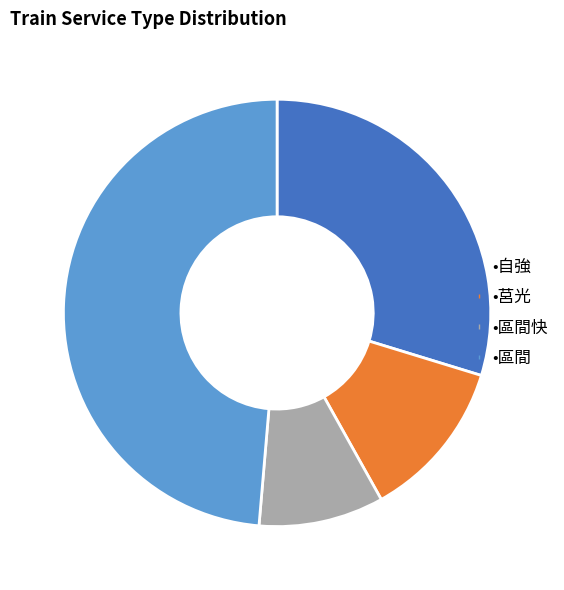

Is there any slice that represents more than half of the pie?

No